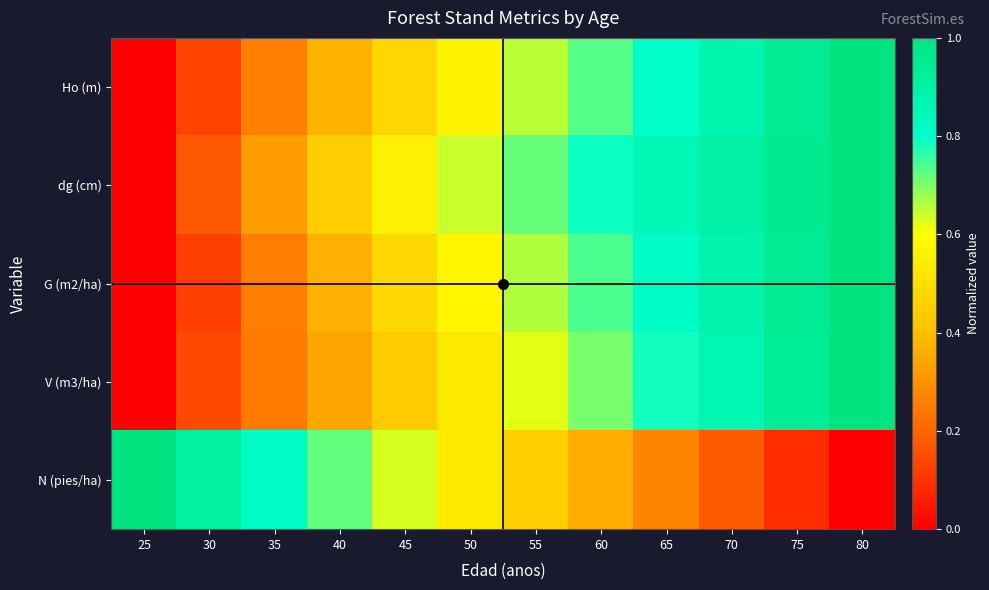

Which series has the largest range (max minus min)?

Ho (m)